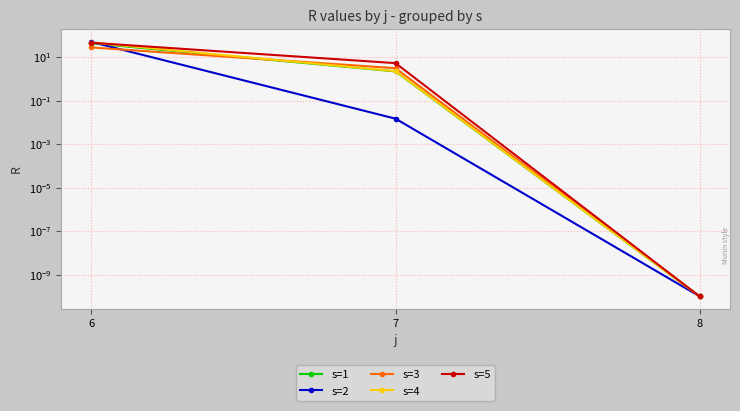

What is the maximum value shown in the chart?

50.7